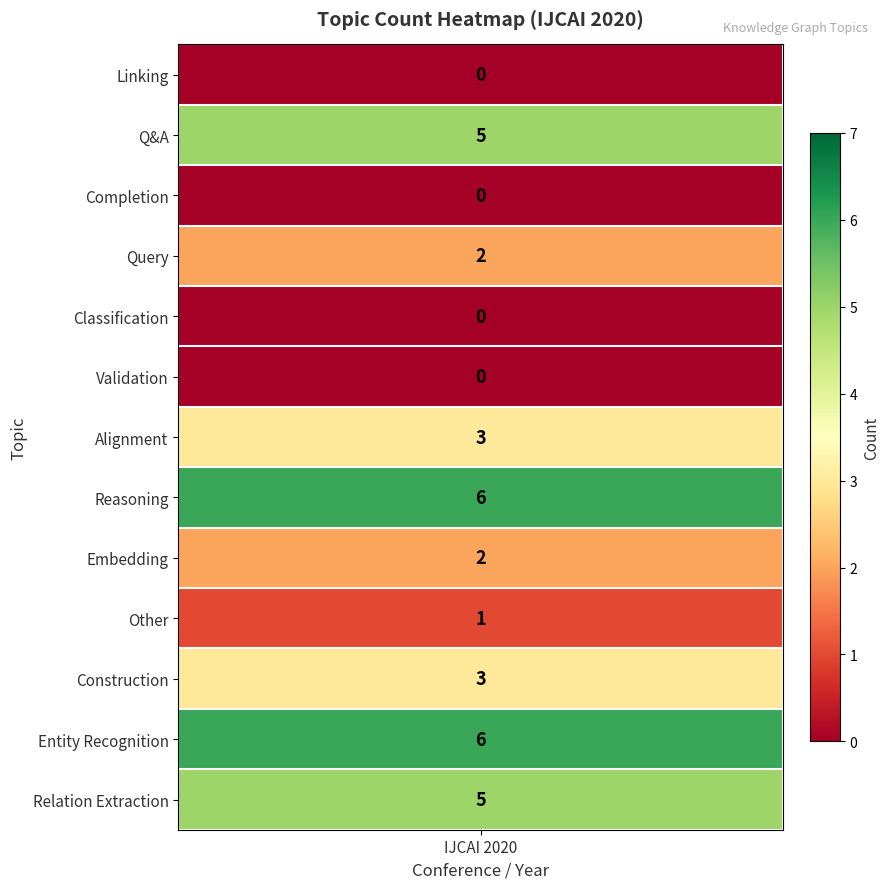

Count the number of data series in this chart.

13